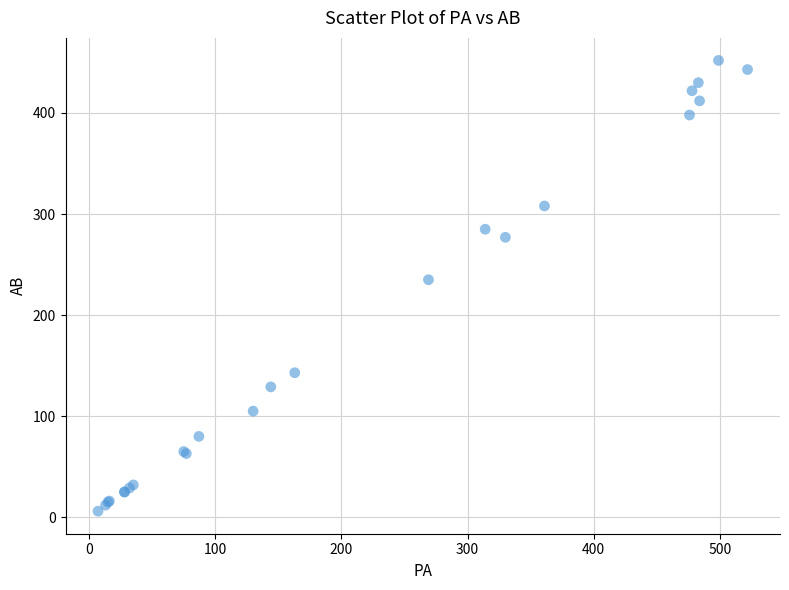

What Y value in the scatter plot is closest to 229?

235